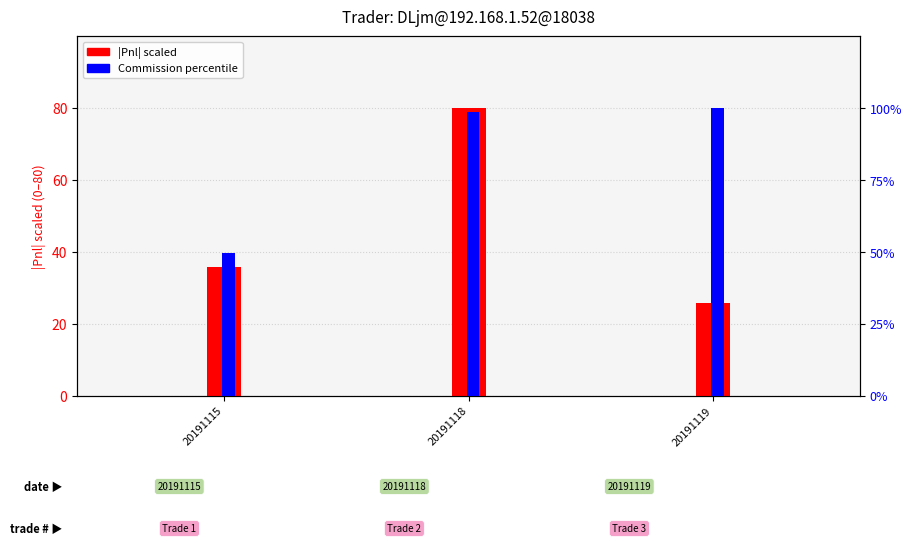

What is the sum of the |Pnl| scaled values at 20191115 and 20191118?

115.8